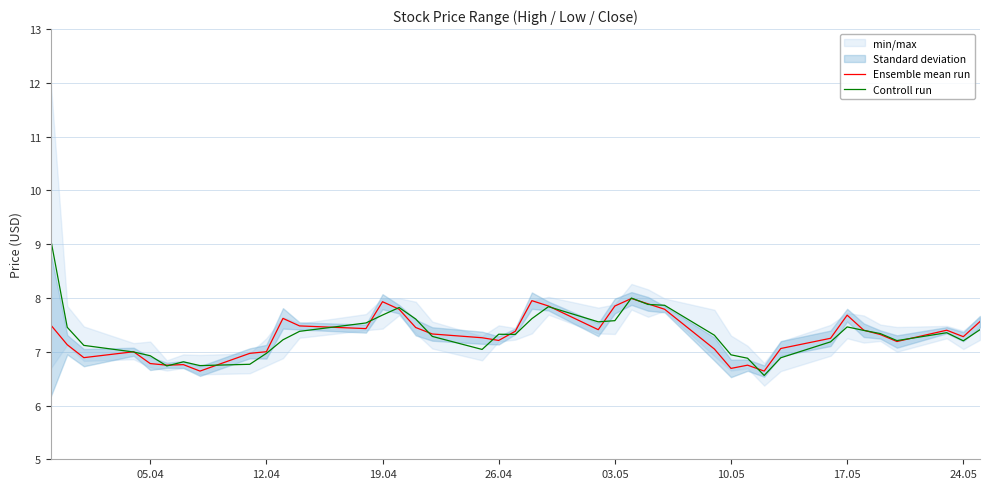

Read the Ensemble mean run value at 17.05.

7.7